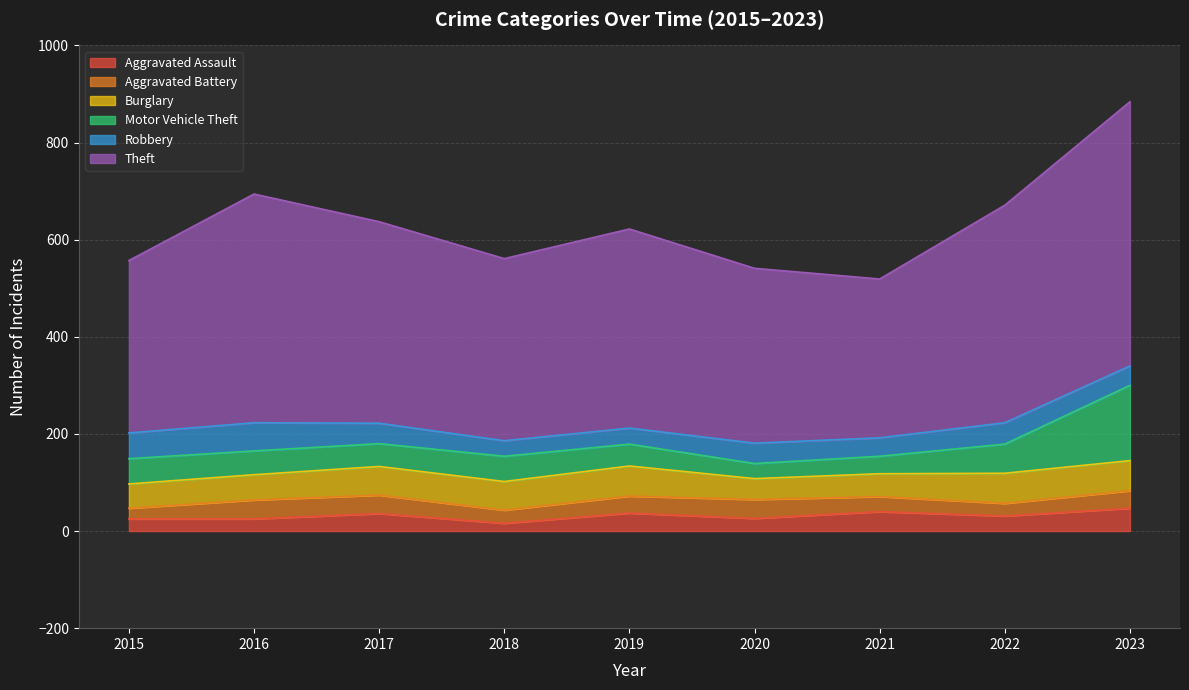

Which category has the highest value across all series?

2023